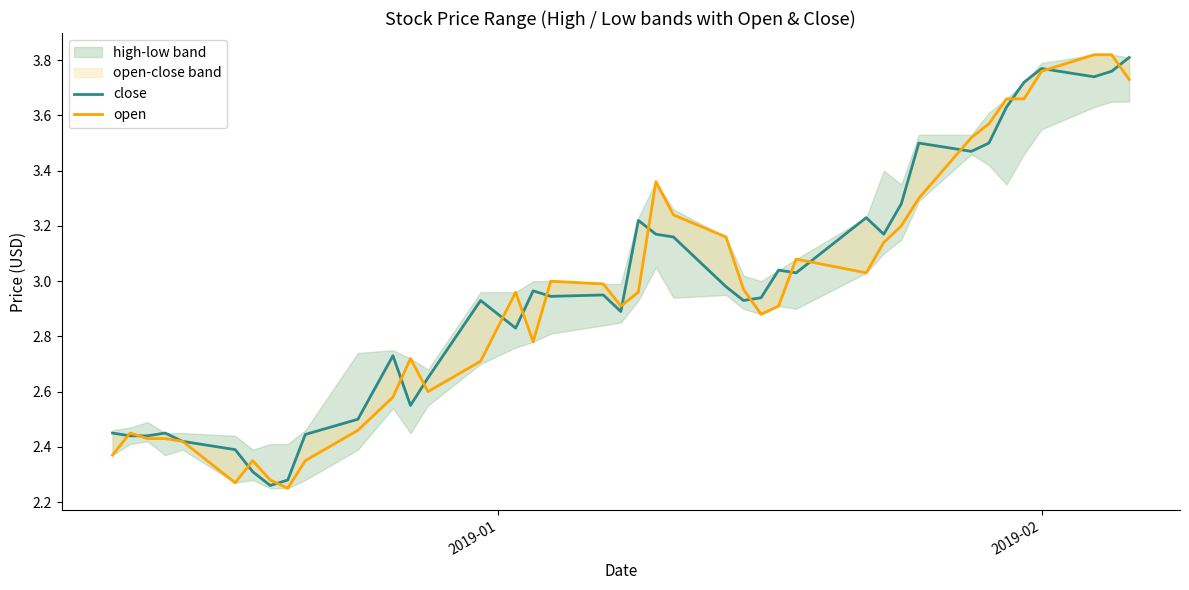

How many lines are shown in the chart?

2